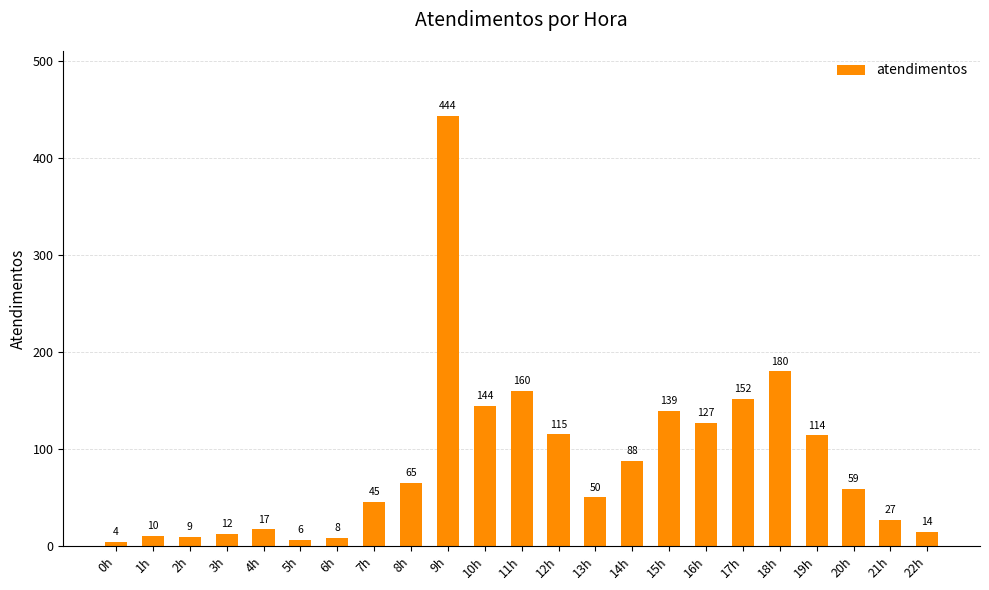

Which category has the highest value across all series?

9h